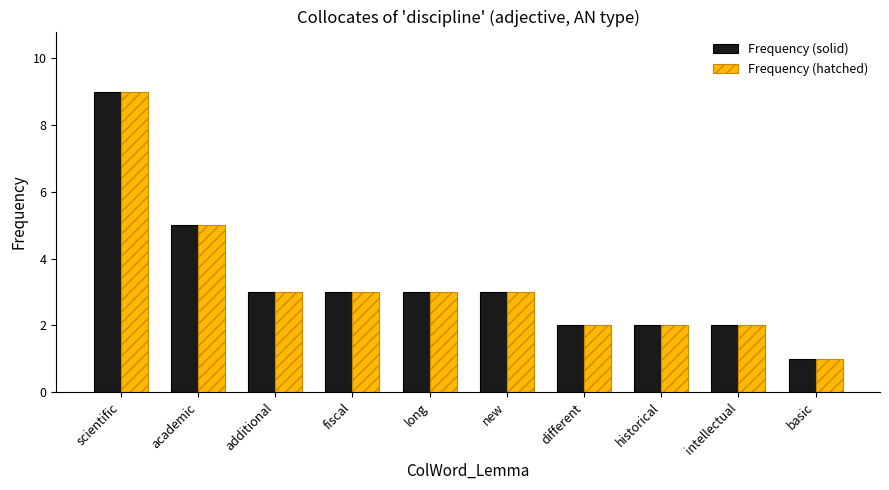

Count the Frequency (solid) values in the range 2 to 3.

7